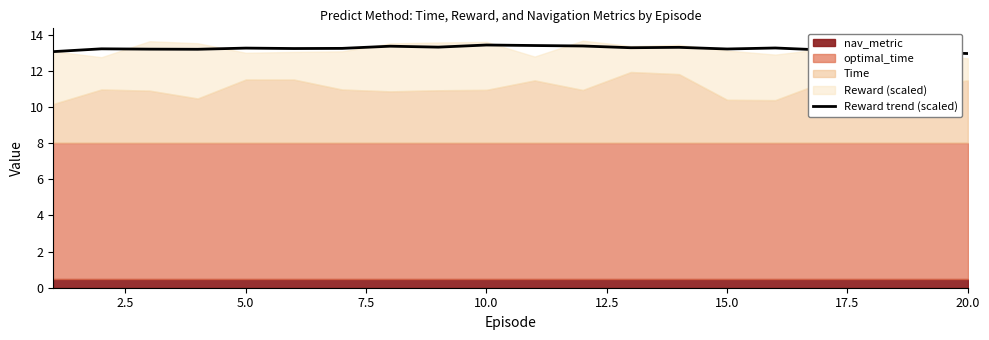

What is the maximum value for Reward trend (scaled)?

13.4